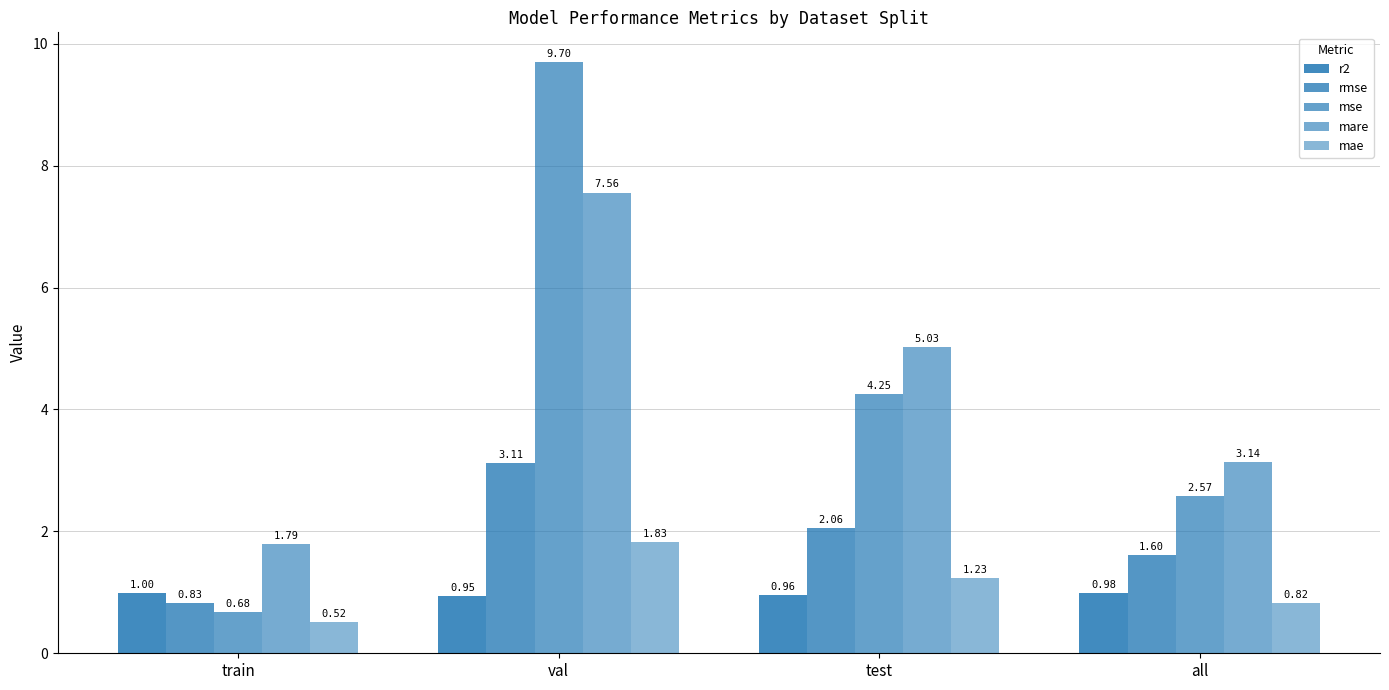

At how many categories does at least one series exceed 5?

2